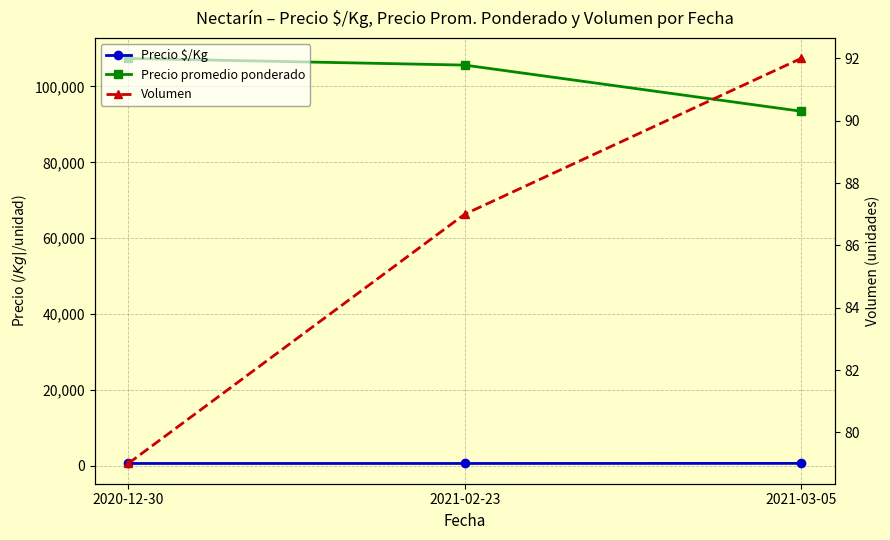

How many data points in Precio promedio ponderado are above 105625?

1